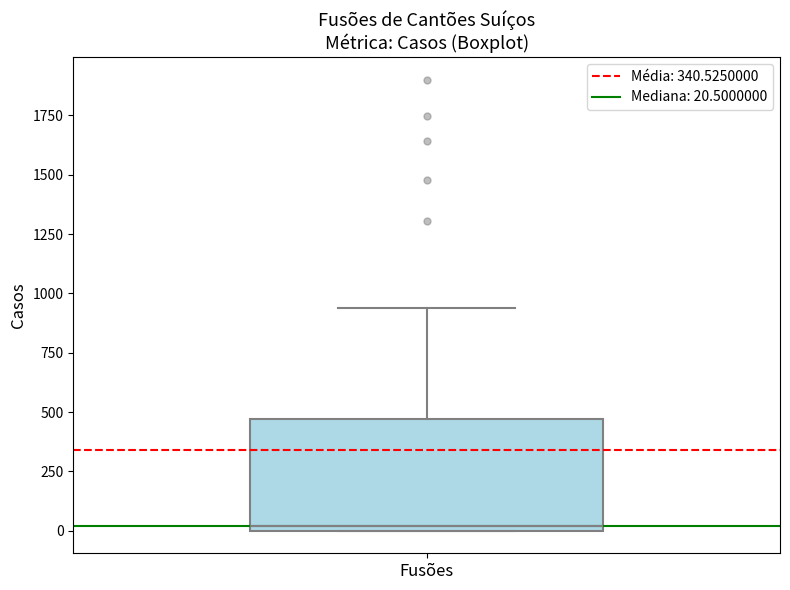

Read this box plot against the y-axis: the position of the median line, the range covered by the box, and the ends of both whiskers. The values are not printed on the chart, so give them approximately, as read against the axis.

median 0 (just above the box's lower edge), box 0 to 450, whiskers 0 to 950